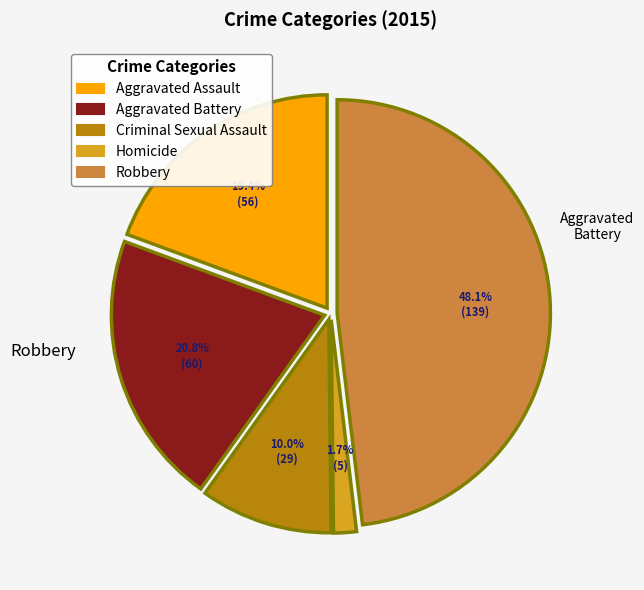

What is the largest slice in the pie chart?

Robbery